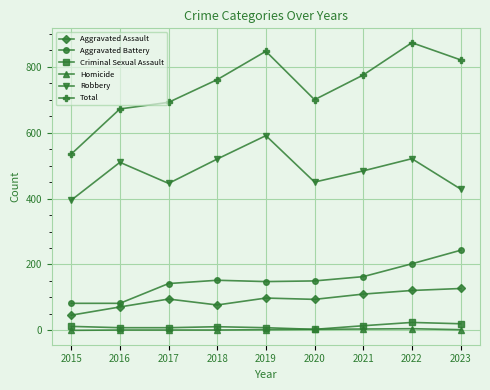

How many series are shown in this chart?

6